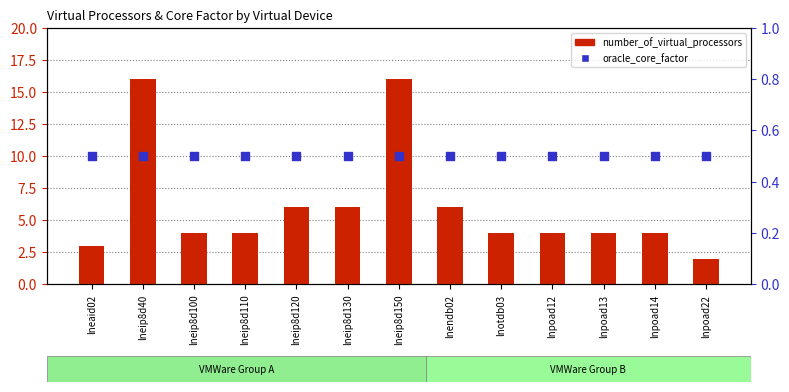

Is the value of number_of_virtual_processors at lneip8d120 greater than the value of oracle_core_factor at lneaid02?

Yes